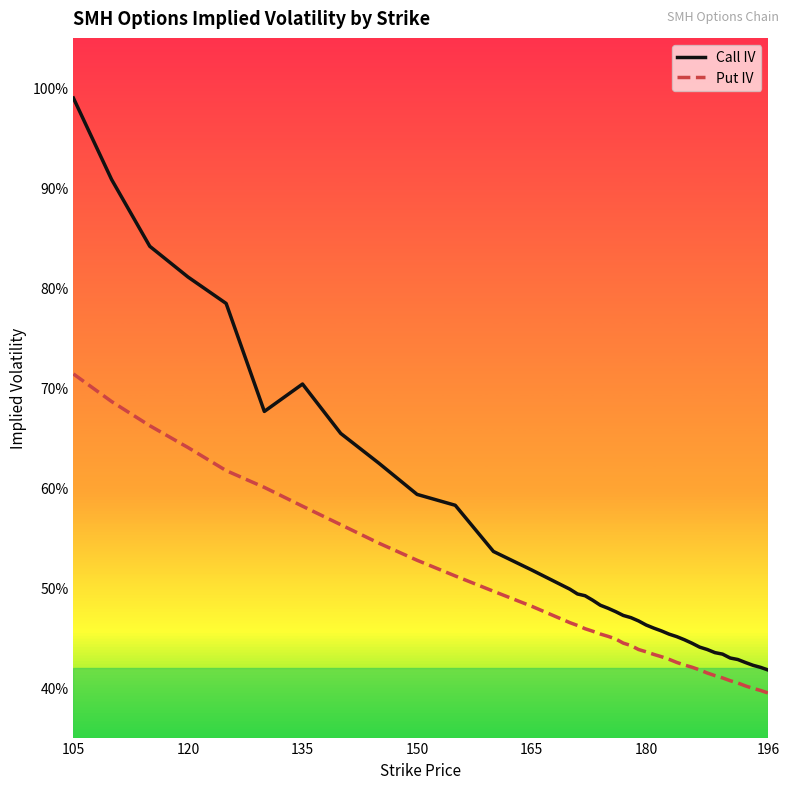

What are all the series names shown in the legend?

Call IV, Put IV